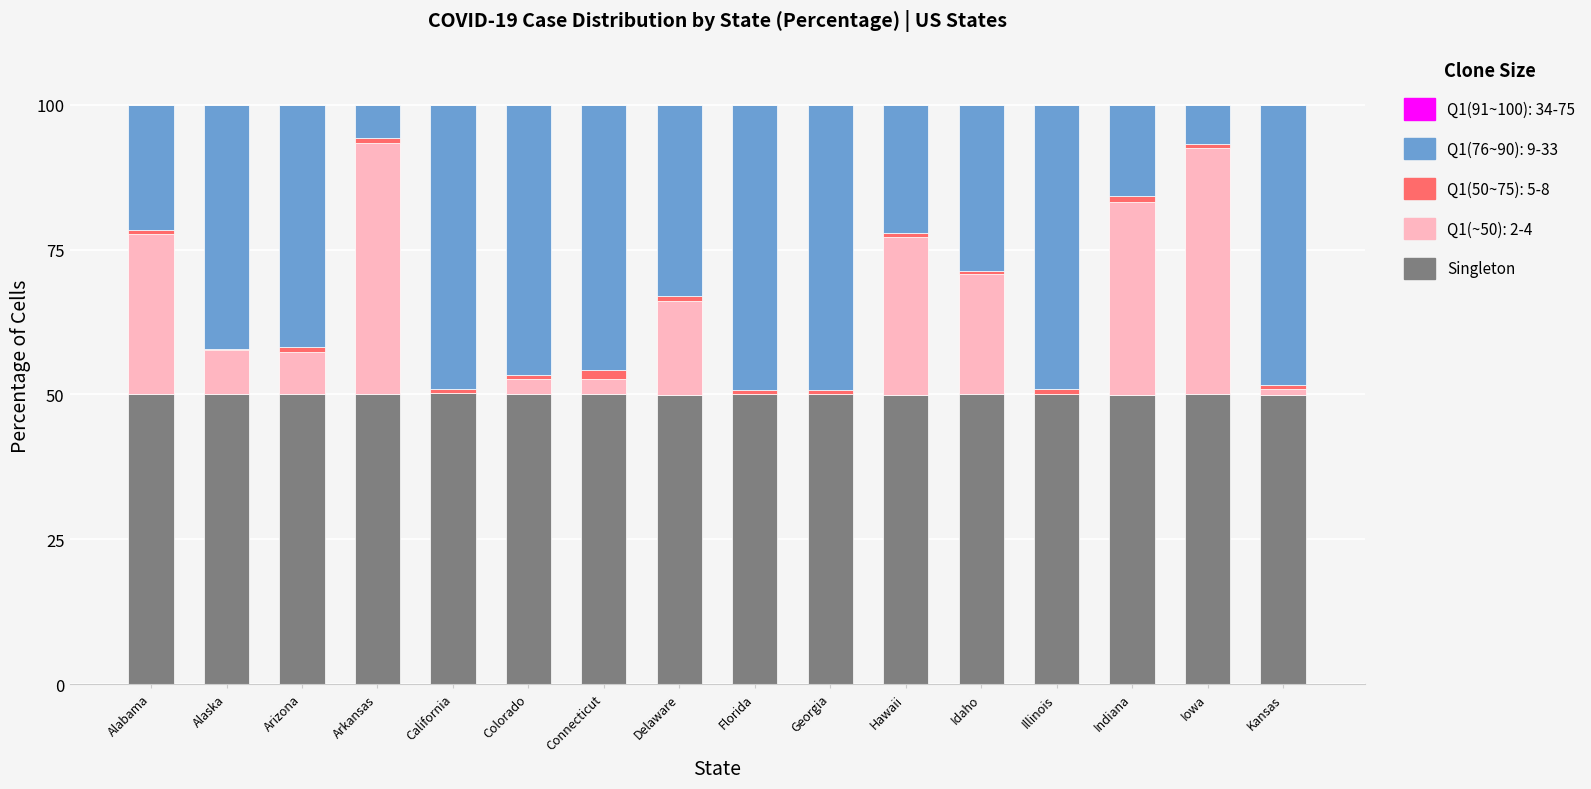

The value of Singleton at Alaska is 89.8. True or false?

False